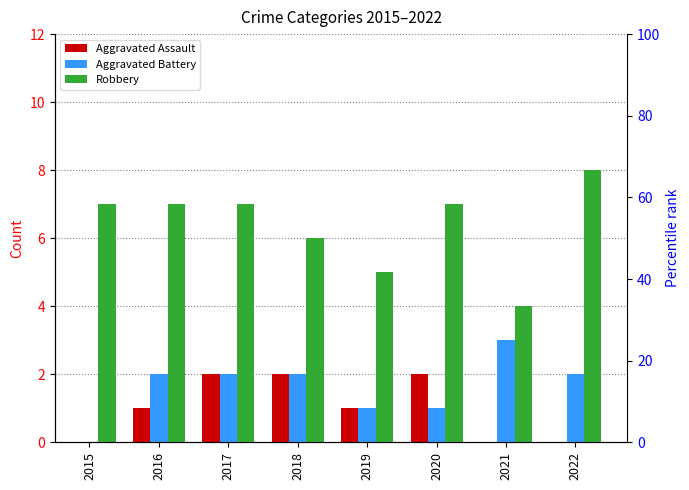

At which category does the chart reach its peak across all series?

2022